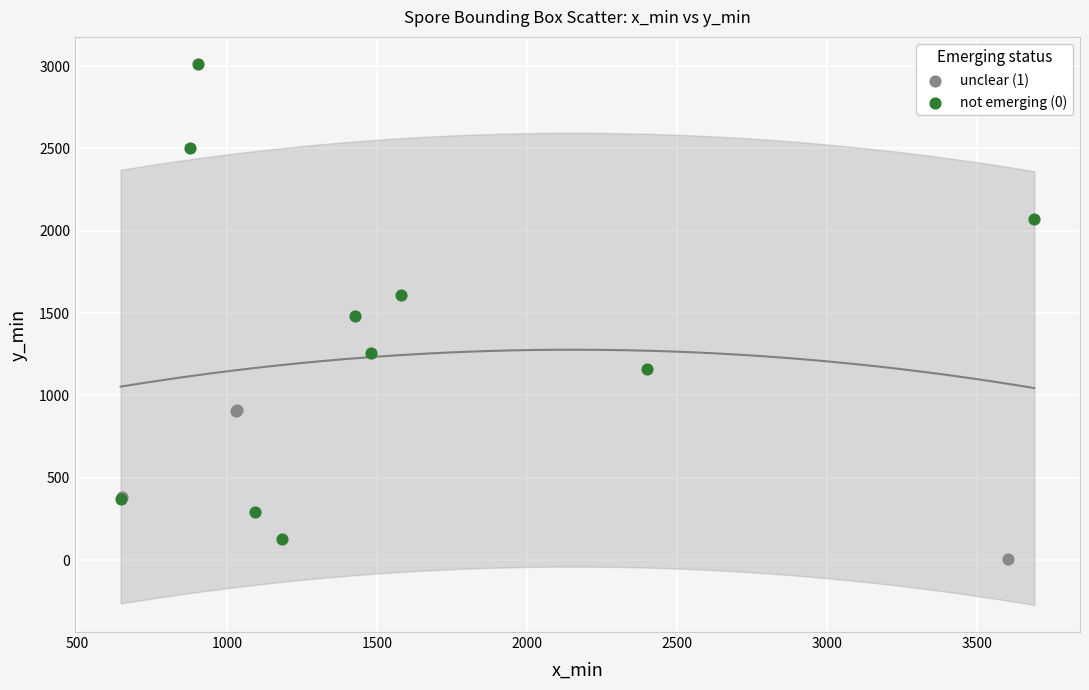

Which series contains the lowest Y value?

unclear (1)